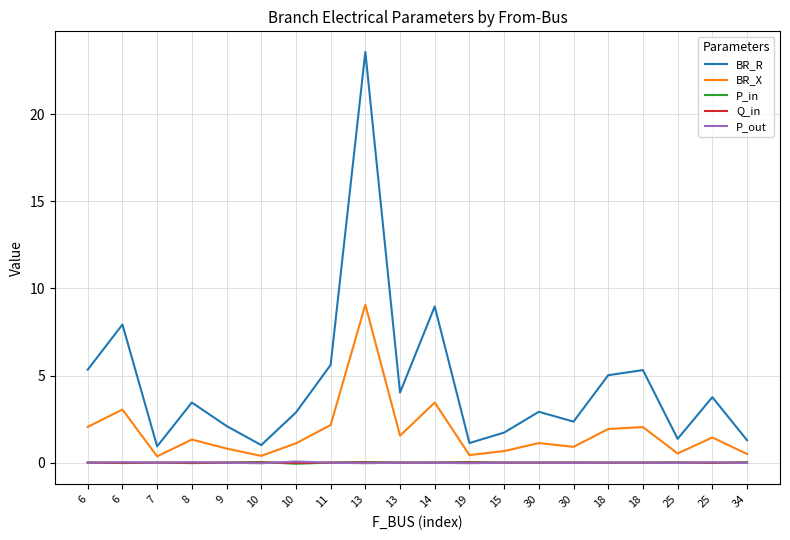

Is this an area chart (filled region under the line)?

No